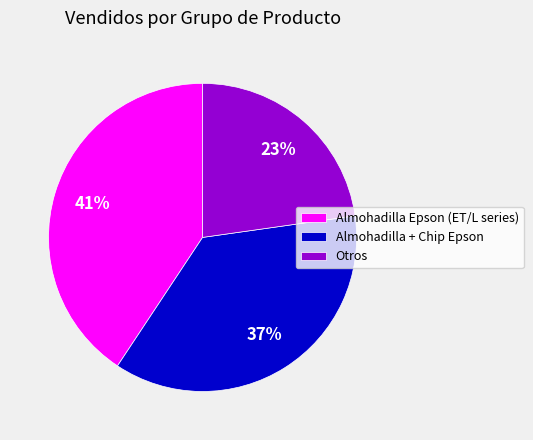

Which slice is the smallest?

Otros